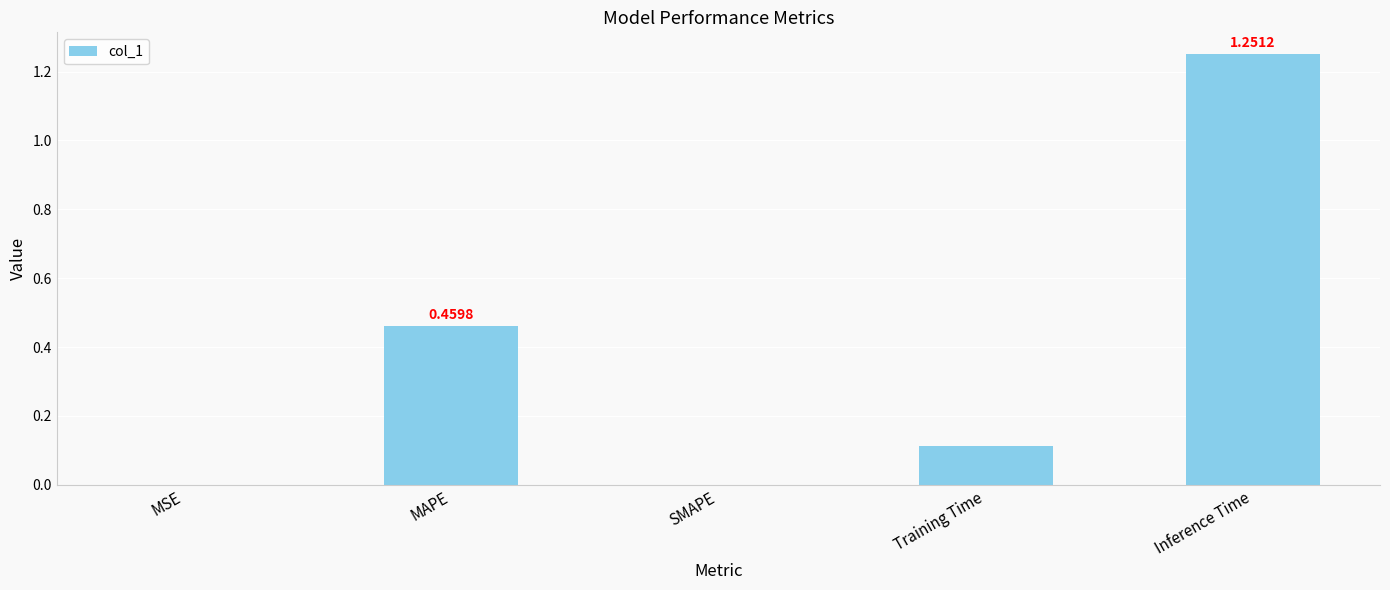

Are the bars grouped side by side (vs. stacked)?

No